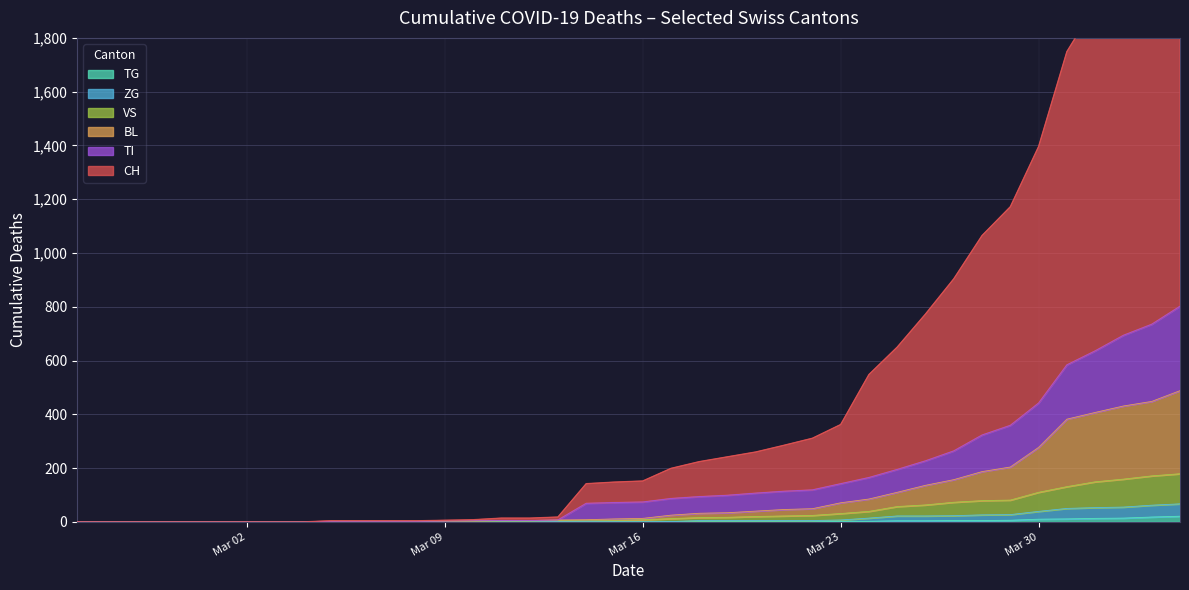

True or false: TG has more than 2 interior local peaks.

False